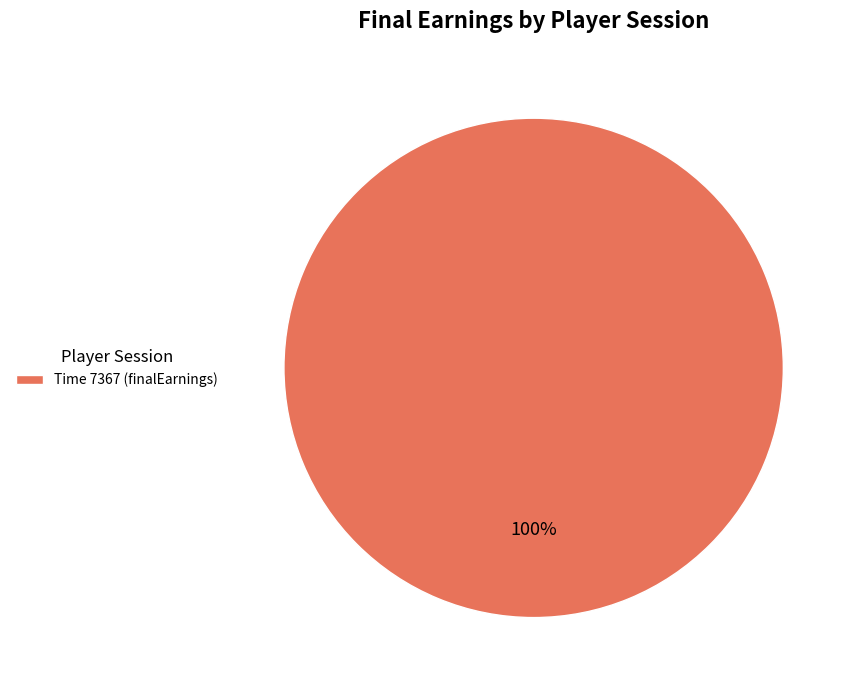

How many segments does this pie chart have?

1